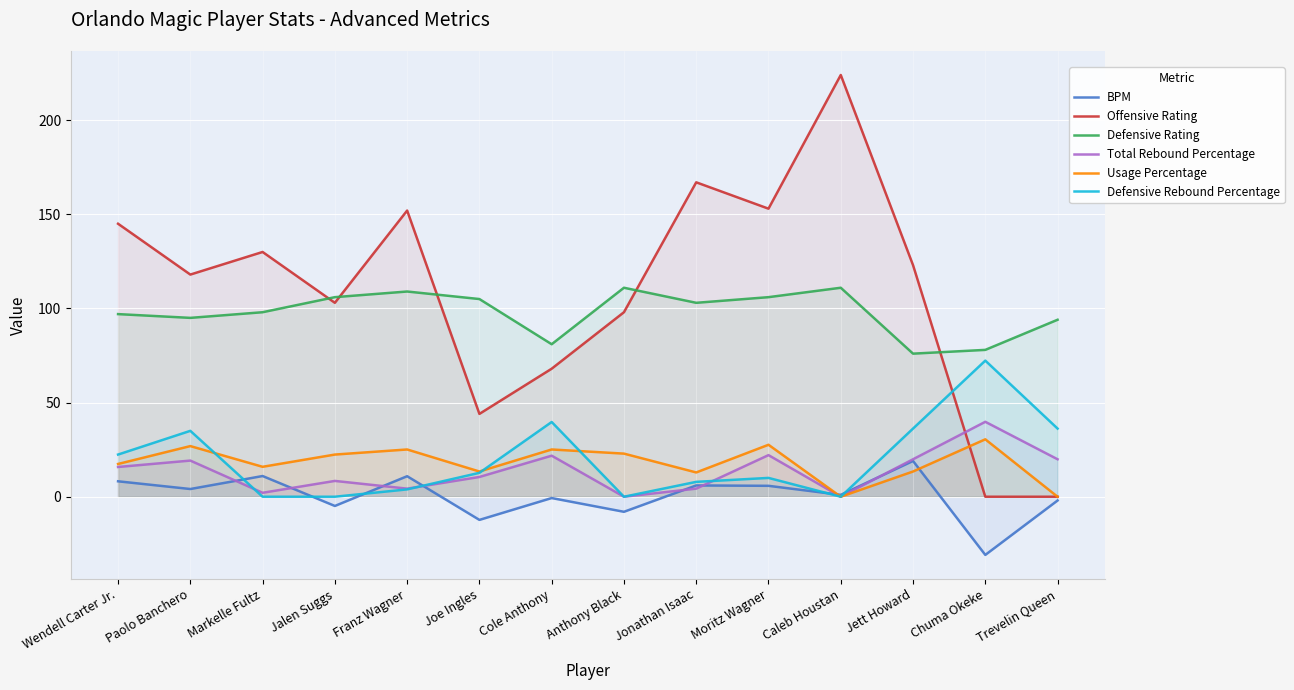

At Trevelin Queen, list the series in order from largest to smallest.

Defensive Rating, Defensive Rebound Percentage, Total Rebound Percentage, Offensive Rating, Usage Percentage, BPM